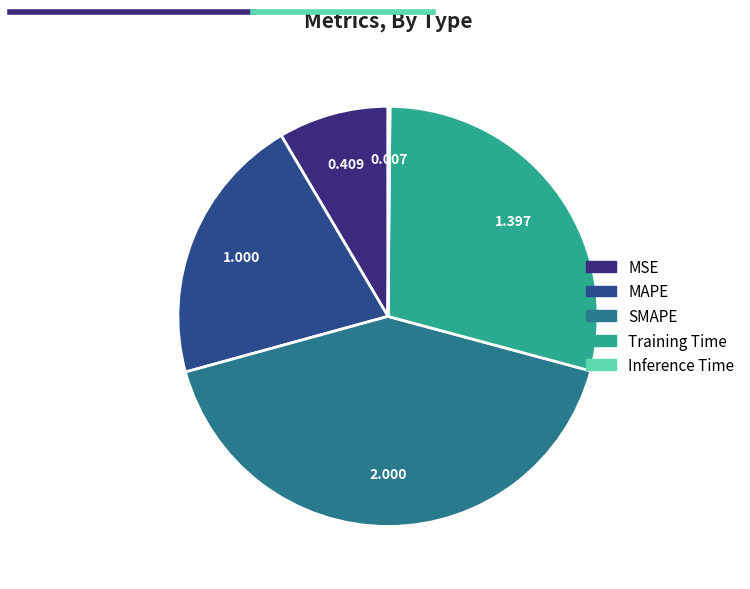

Is the sum of MSE and MAPE greater than half?

No